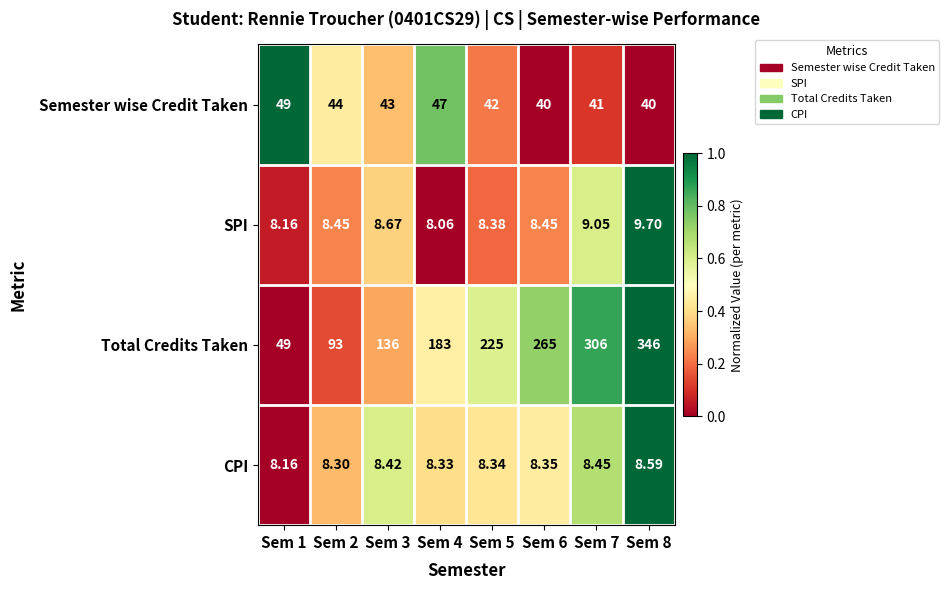

Which series has the widest spread of values?

Total Credits Taken